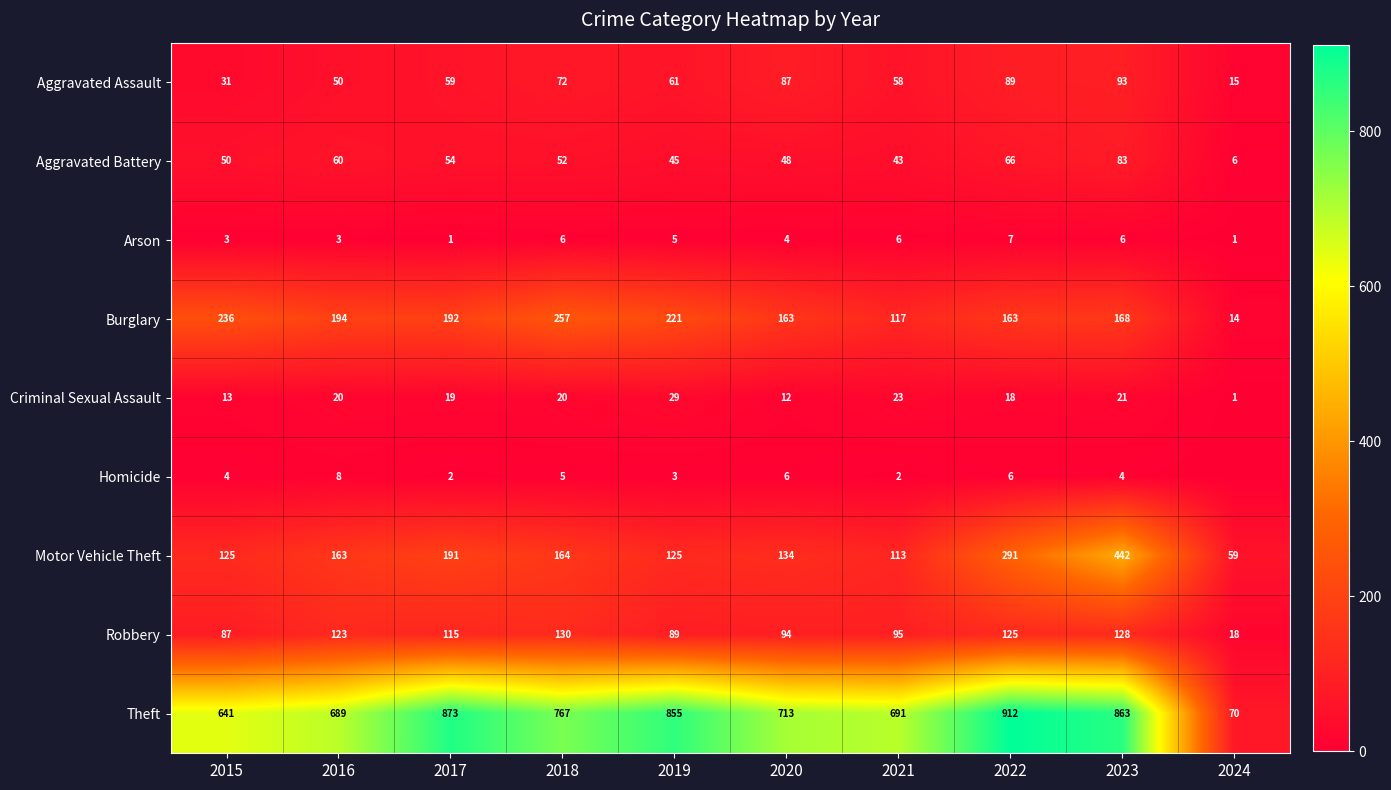

What is the total value across all series at 2022?

1677